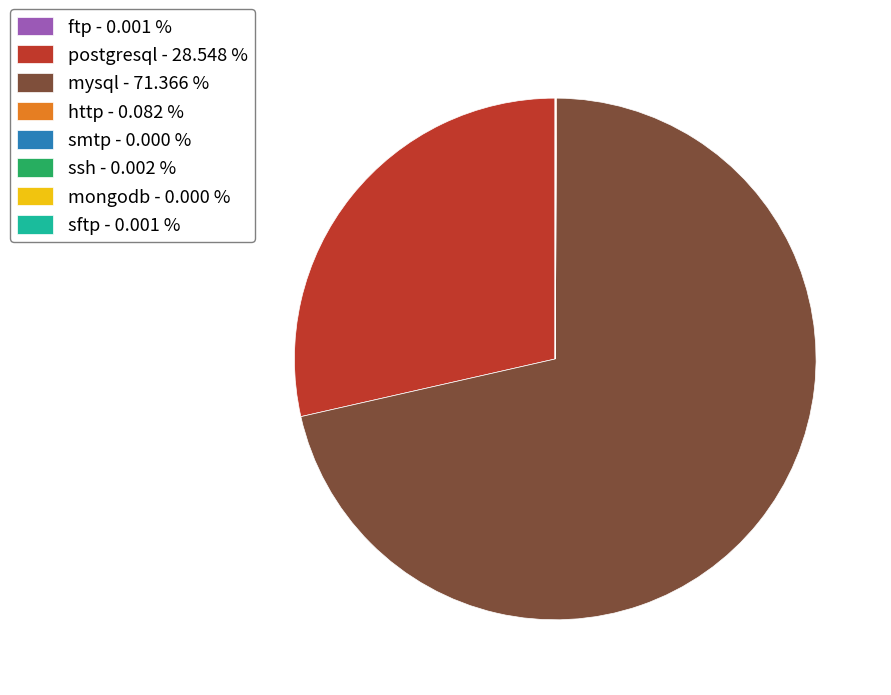

Is postgresql - 28.548 % the majority of the pie?

No